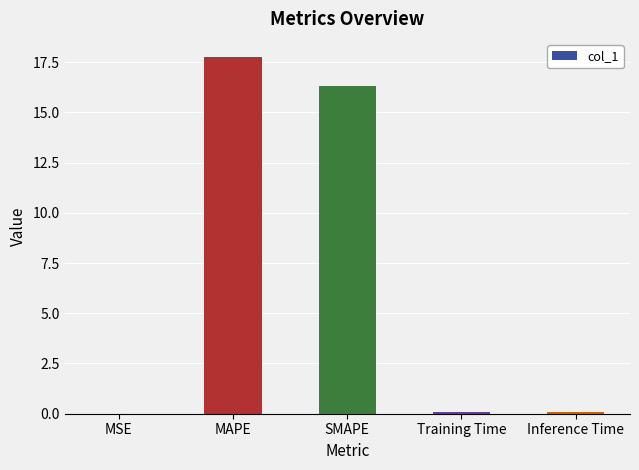

Approximately how many times larger is the value at MAPE compared to SMAPE?

1.1